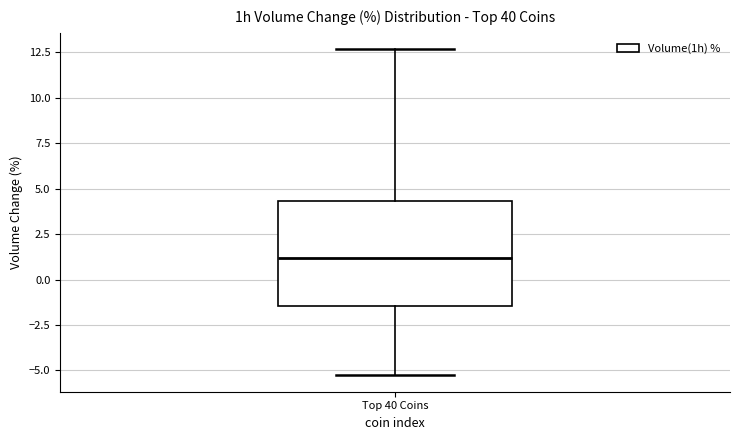

Where does the lower whisker of the box for Top 40 Coins end on the y-axis? The values are not printed on the chart, so give them approximately, as read against the axis.

-5.5